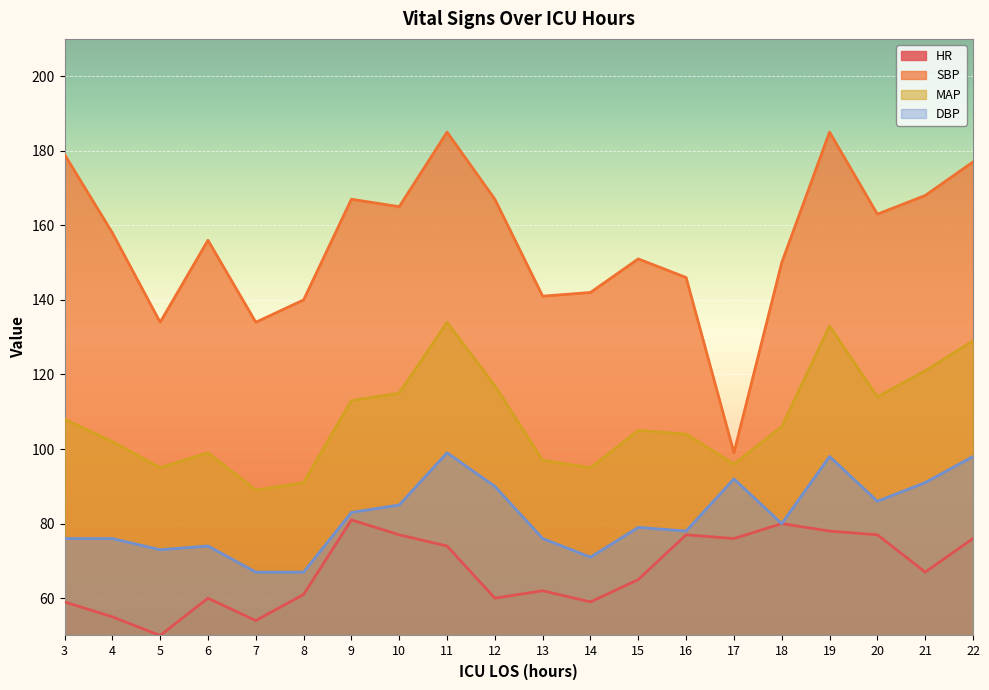

Which series has the widest spread of values?

SBP